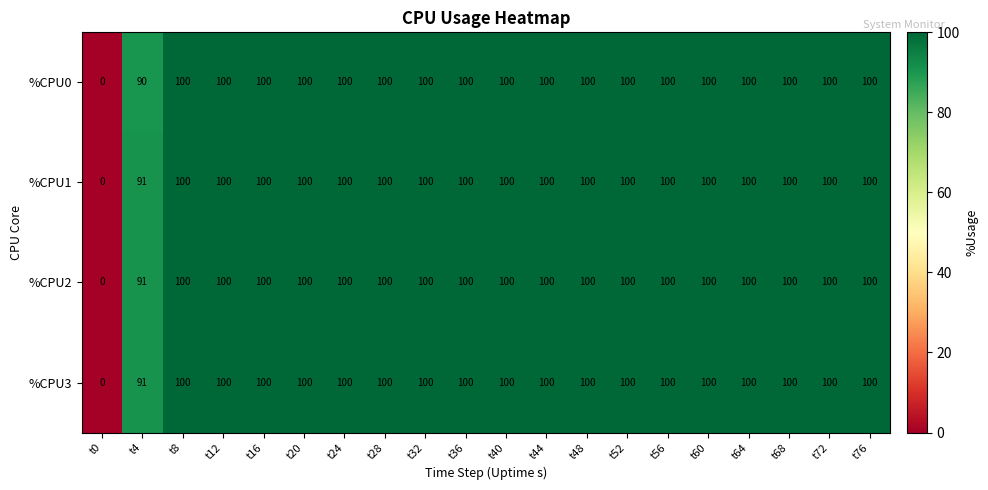

Between t4 and t52, which series saw the biggest shift?

%CPU0